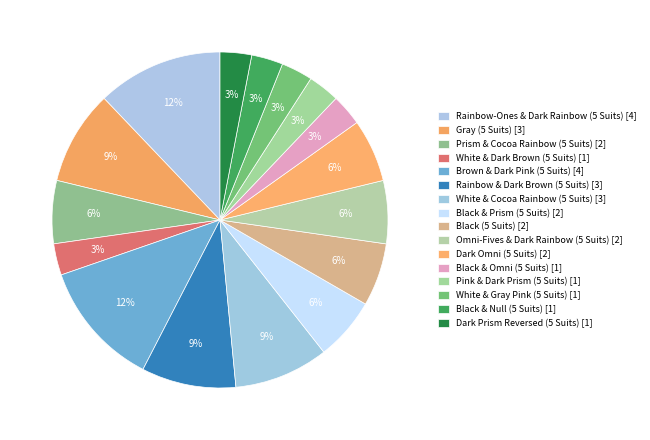

To the nearest percent, what is the combined percentage of Rainbow & Dark Brown (5 Suits) [3] and Rainbow-Ones & Dark Rainbow (5 Suits) [4]?

21%